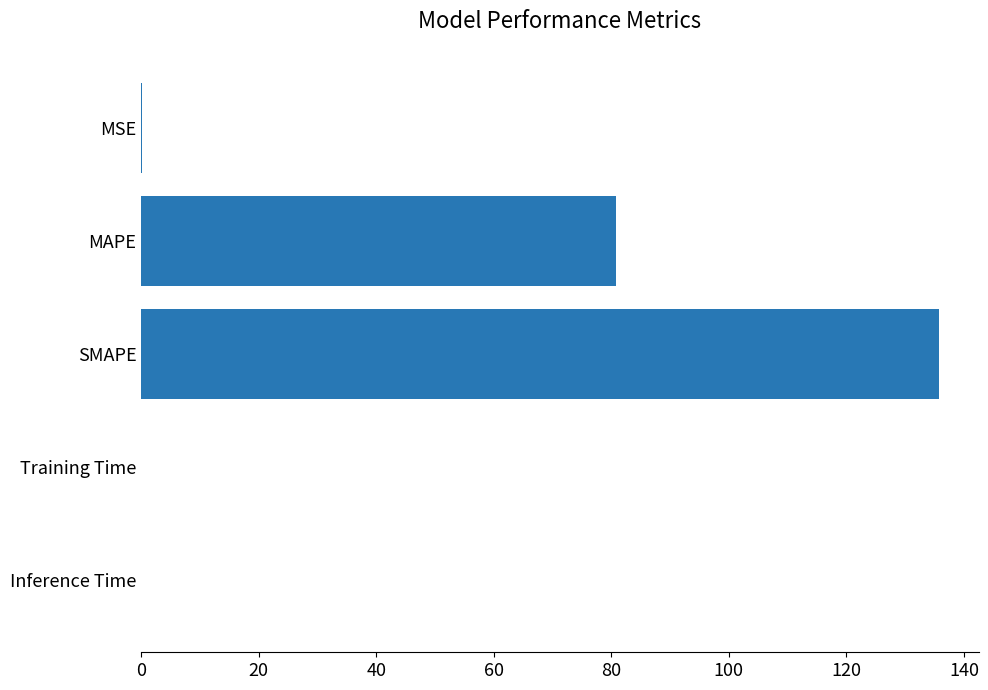

Where is the data nearest to the value 67?

MAPE